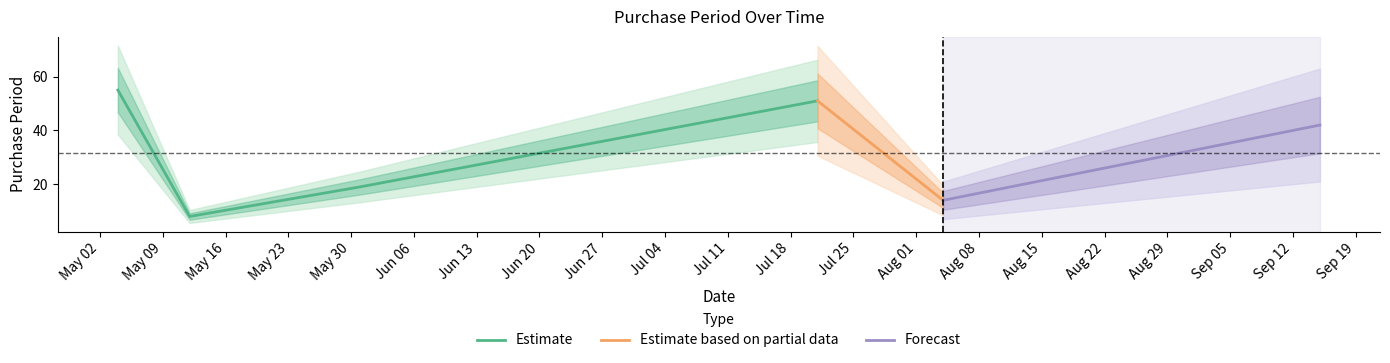

What is the value of the 2nd point from the left?

8